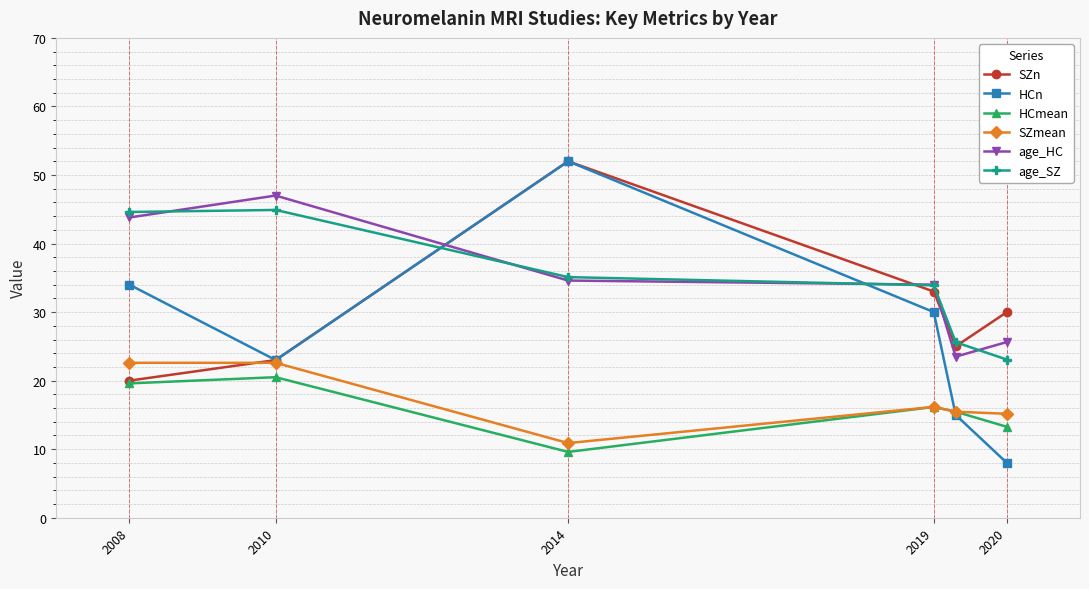

List the labels in order of age_SZ value, smallest first.

5, 2020, 2019, 2014, 2008, 2010